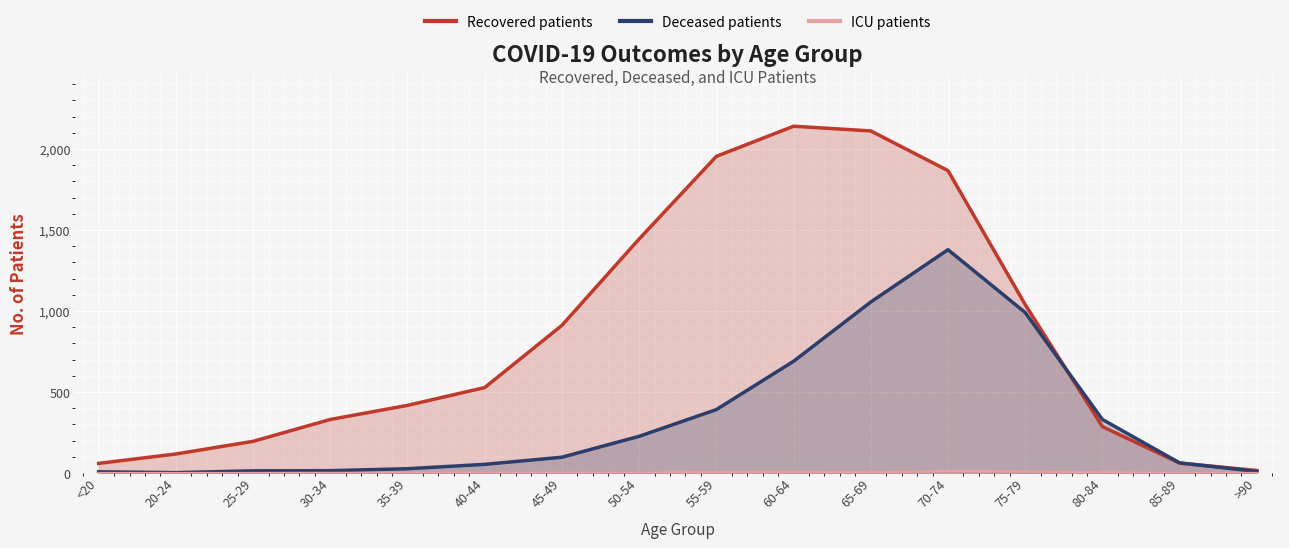

What is the total value across all series at <20?

66